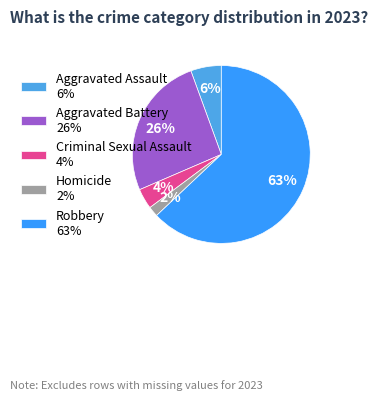

To the nearest percent, what is the average slice percentage?

20%